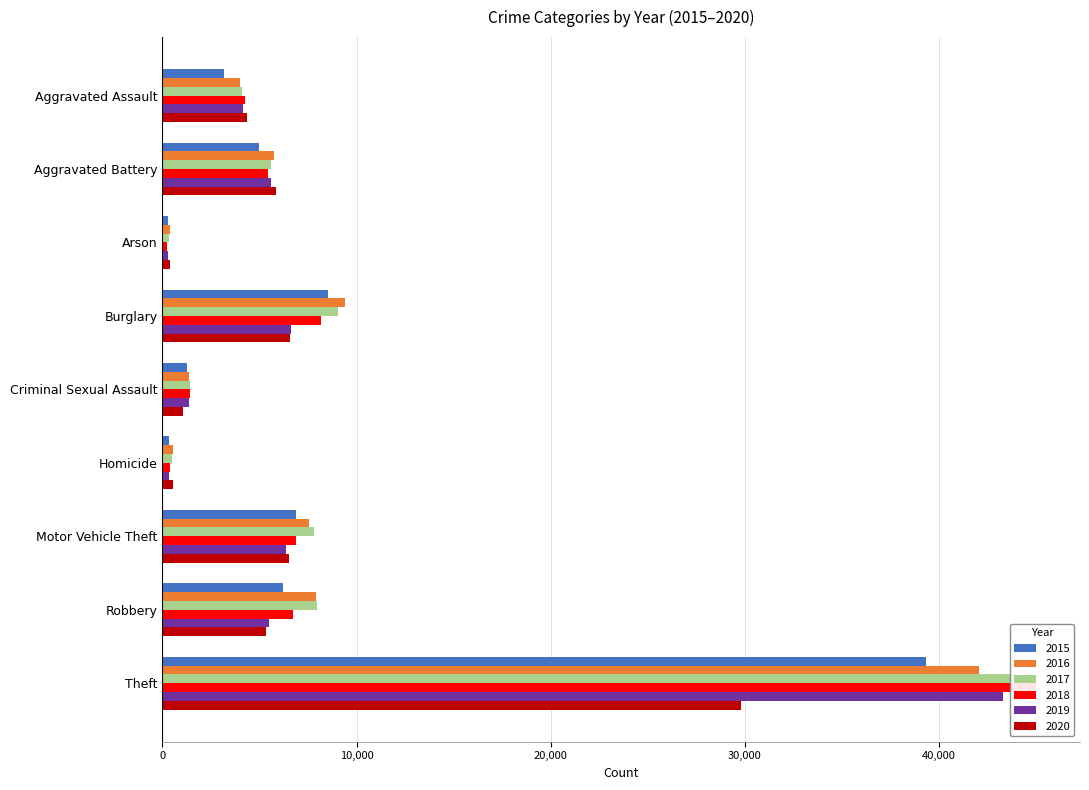

Is the value of 2015 at Arson greater than the value of 2018 at Arson?

Yes